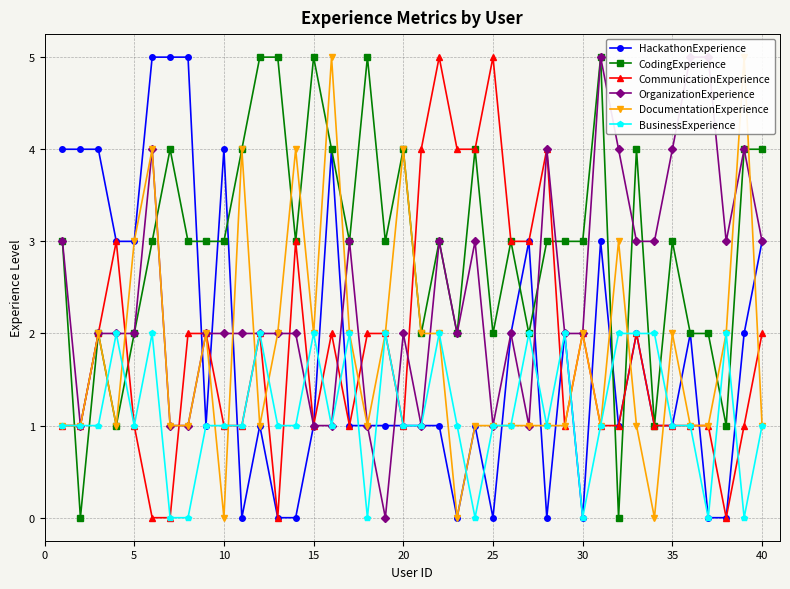

How many intersections are there between OrganizationExperience and DocumentationExperience?

7